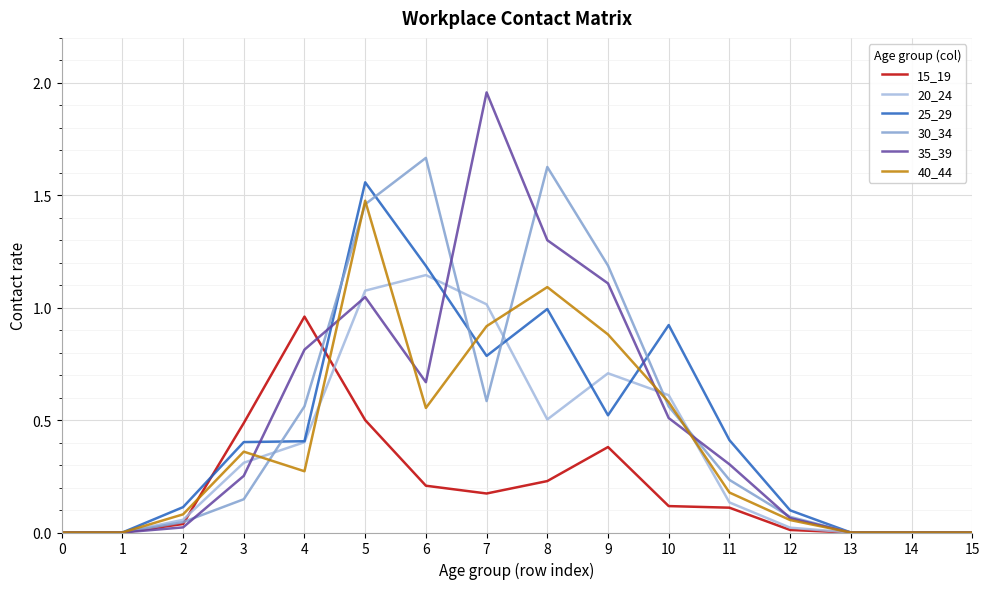

At which category does 15_19 reach its first local peak?

4